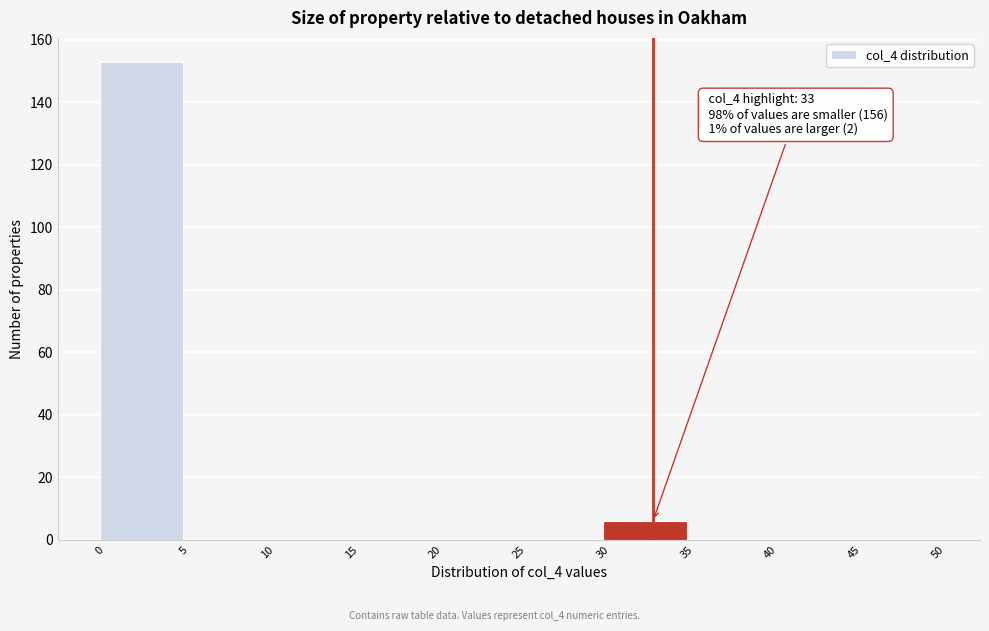

Over which range of the x-axis is the bar tallest?

0 to 5